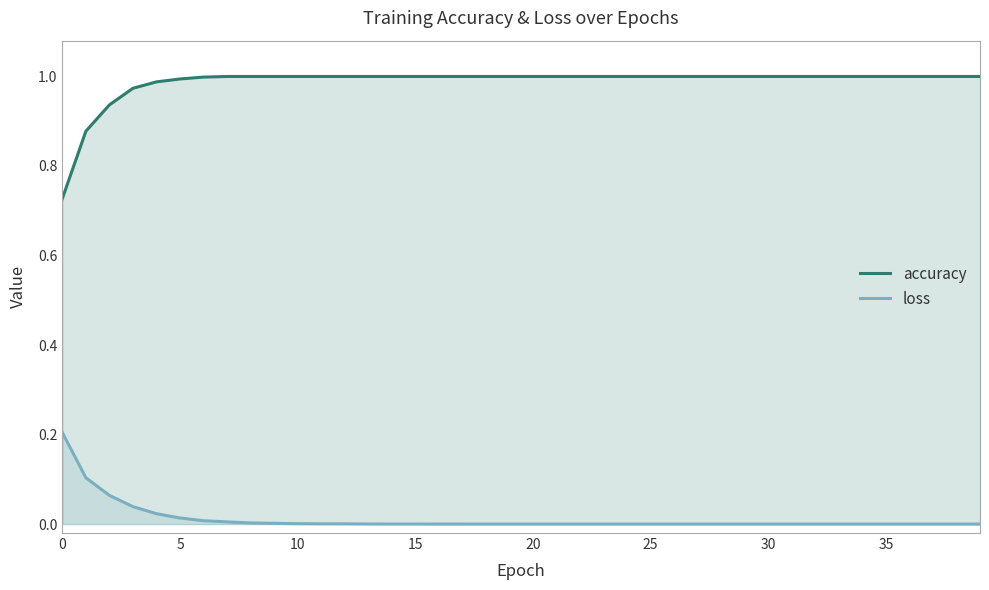

Rank the series by their average value, from lowest to highest.

loss, accuracy